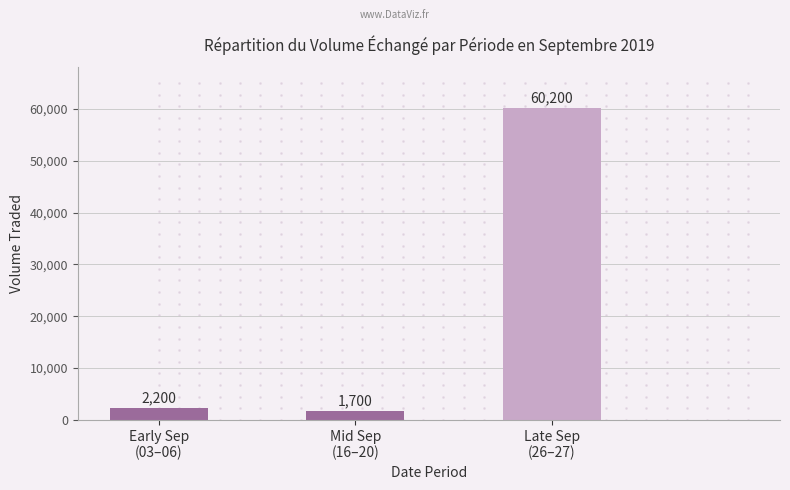

What value does the data have at Late Sep
(26–27), to the nearest 10?

60200